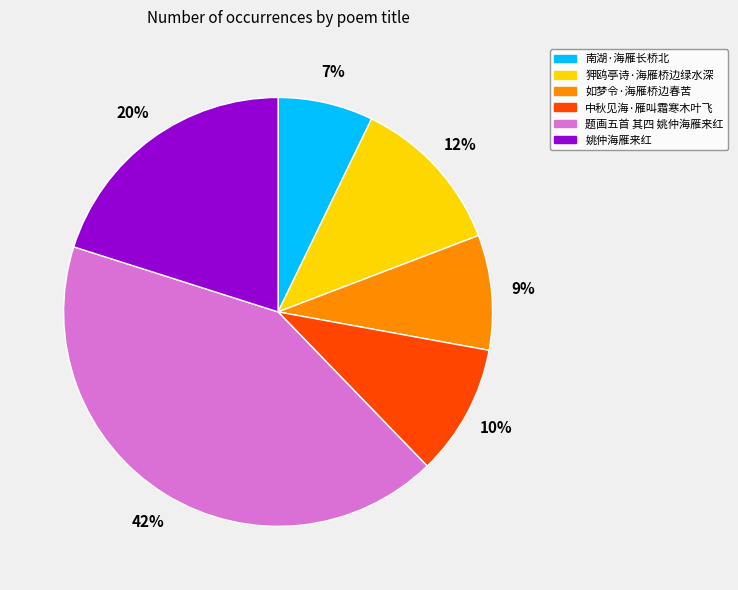

How many segments does this pie chart have?

6